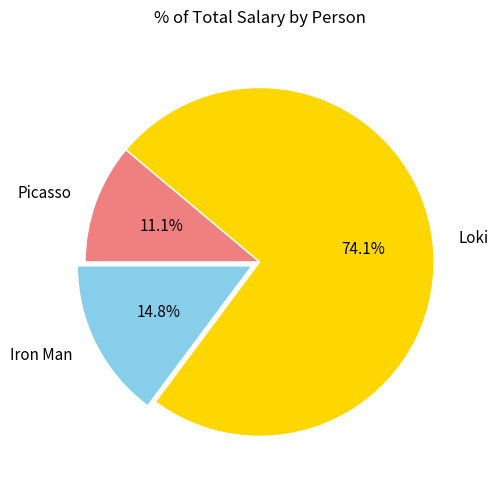

Does any single category account for the majority?

Yes